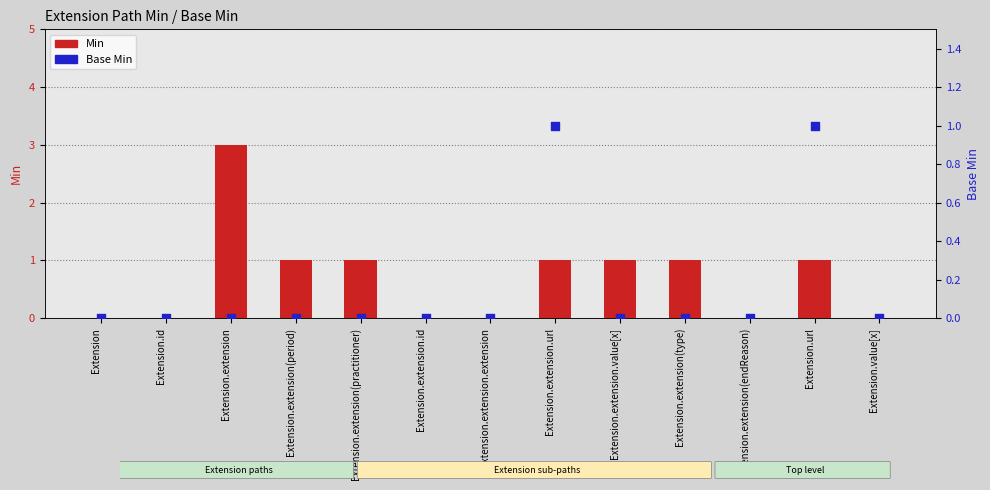

Which series contains the highest Y value?

Min